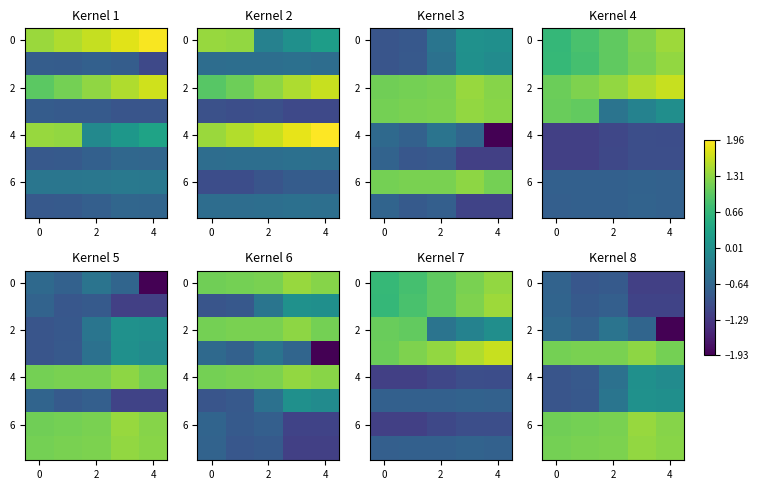

What is the spread (max minus min) of values at 4?

2.0